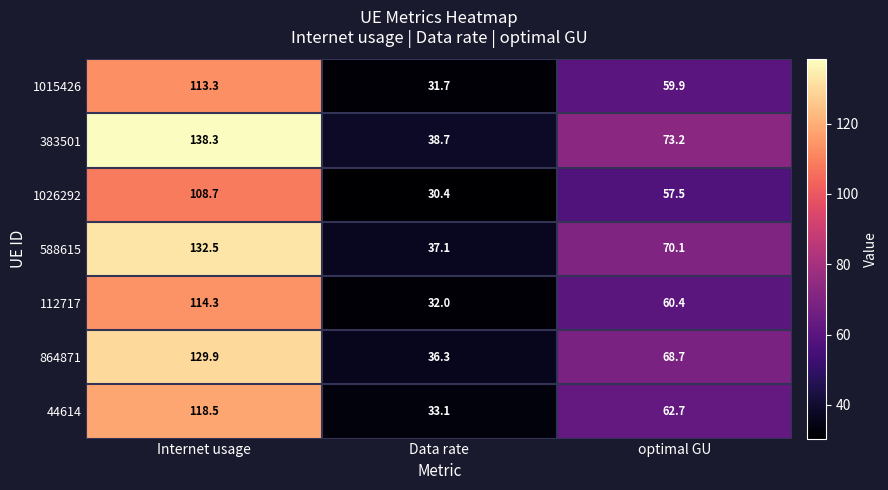

At which label does 1015426 first exceed 59?

Internet usage